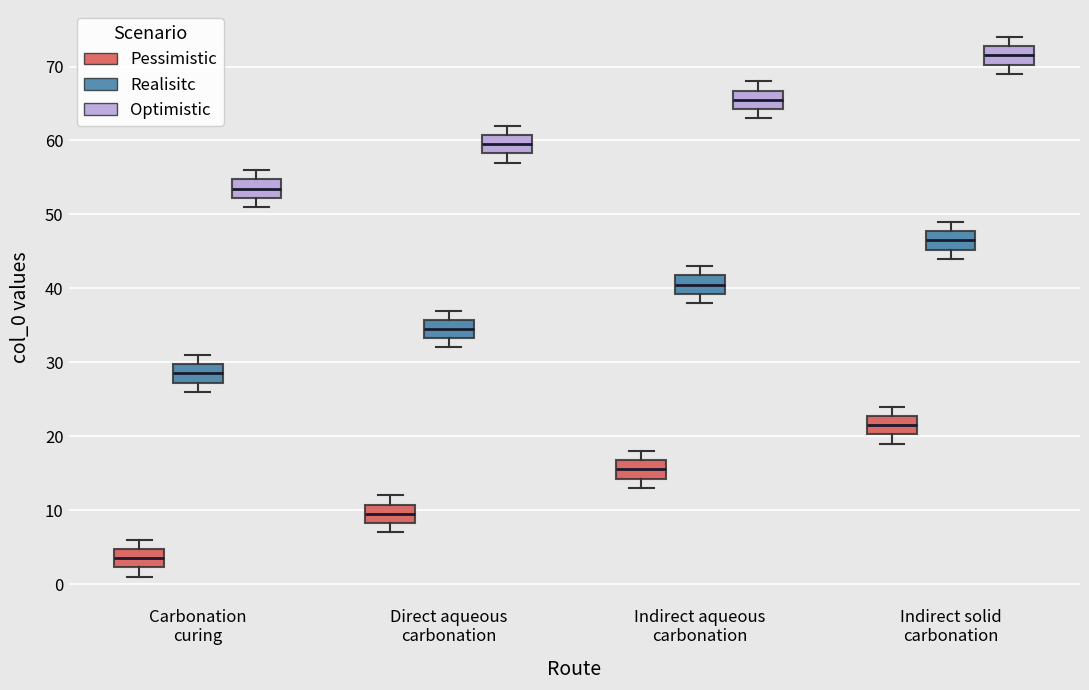

Which box has the highest median line?

Indirect solid carbonation (Optimistic)